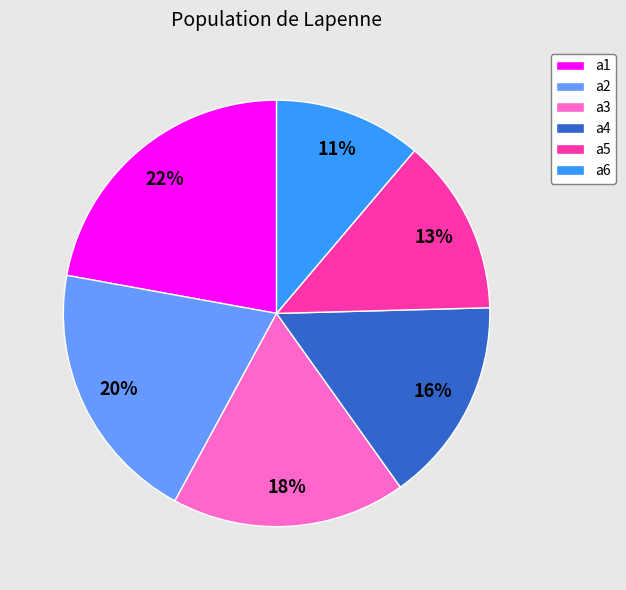

Is it true that a2 is 20% of the pie?

True